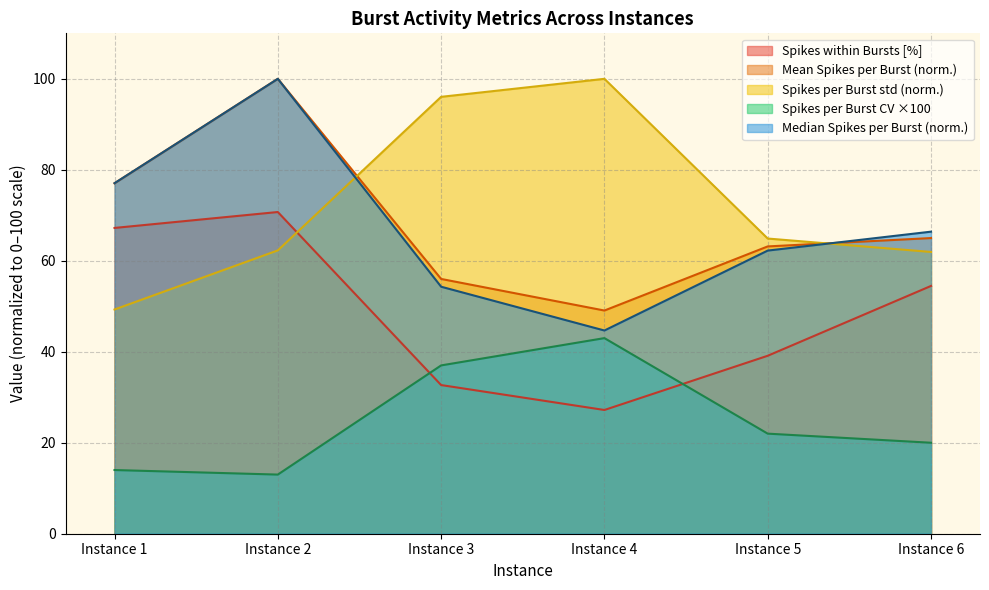

How many values in the Spikes per Burst std (scaled) series are below 64?

3